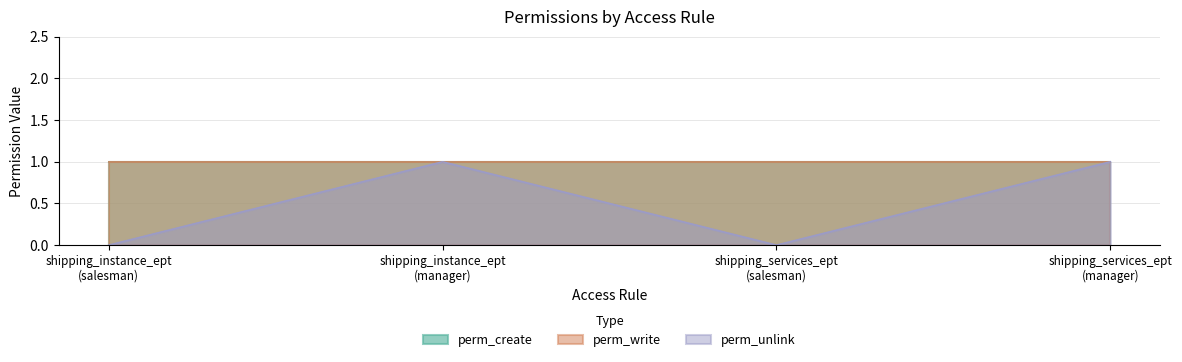

The value of perm_write at shipping_services_ept
(salesman) is 1. True or false?

True